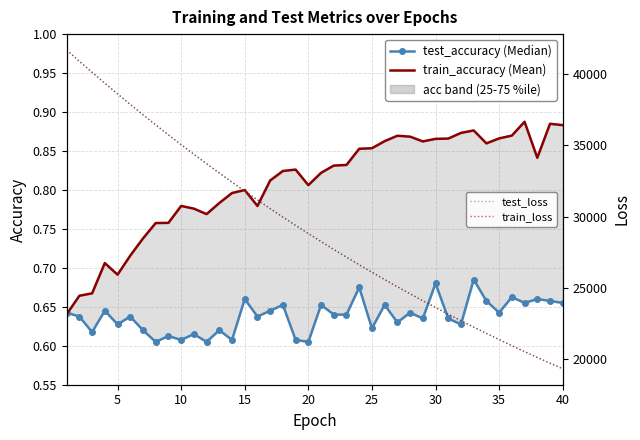

How many interior local peaks does the test_accuracy series have?

15